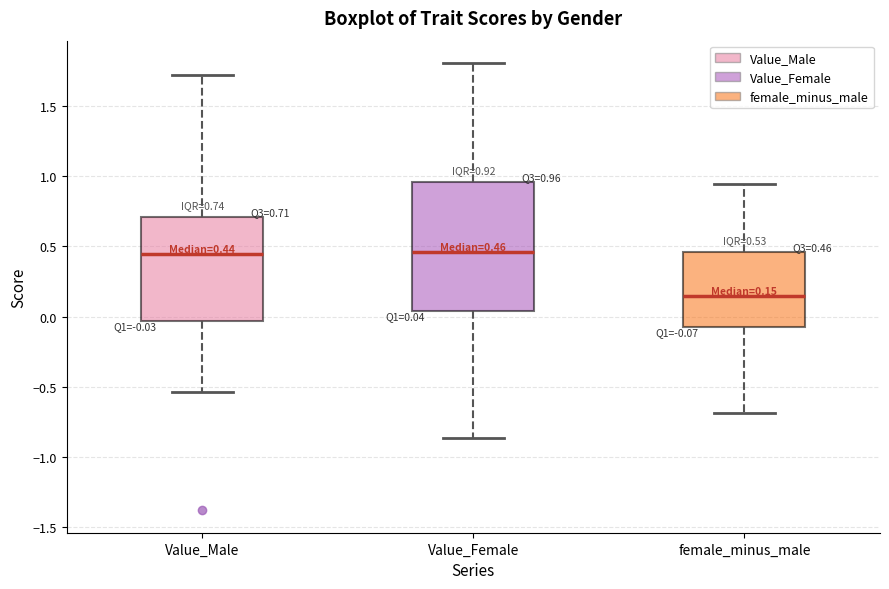

Which box has the lowest median line?

female_minus_male